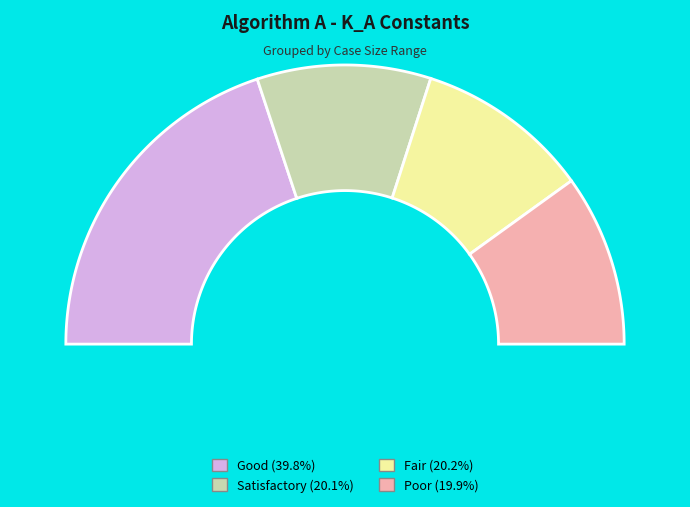

Is 110000000 the majority of the pie?

No